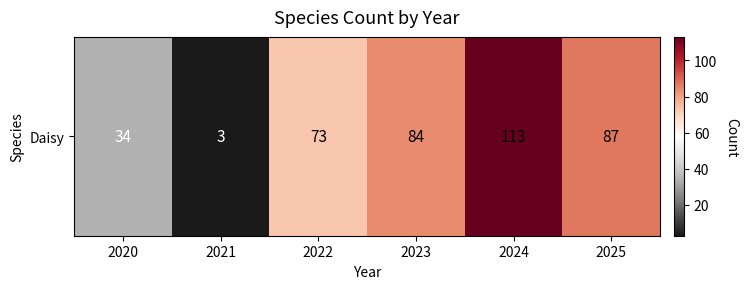

List the labels in order of value, smallest first.

2021, 2020, 2022, 2023, 2025, 2024